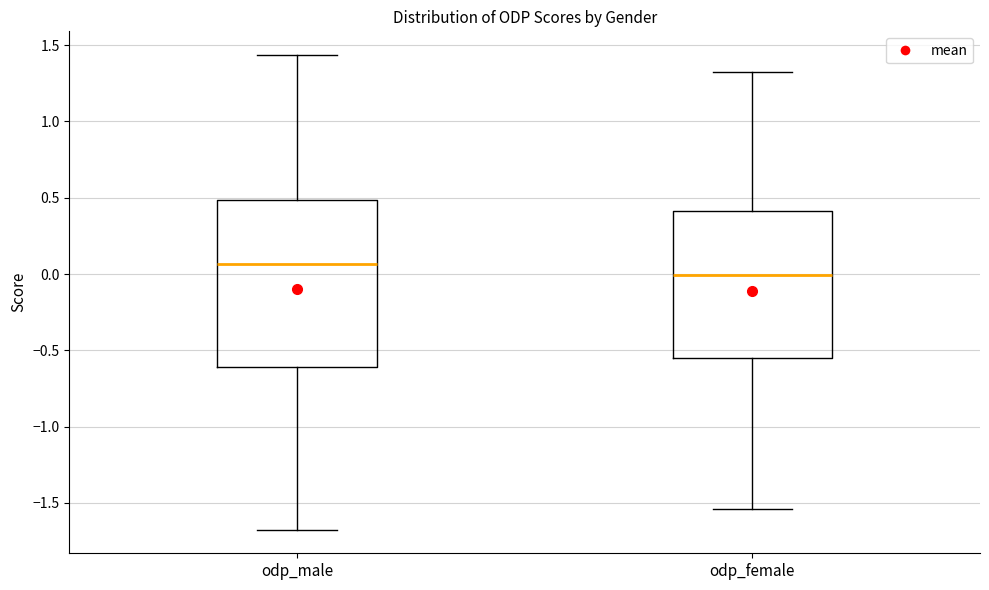

Where is the lower edge of the box for odp_female on the y-axis? The values are not printed on the chart, so give them approximately, as read against the axis.

-0.55